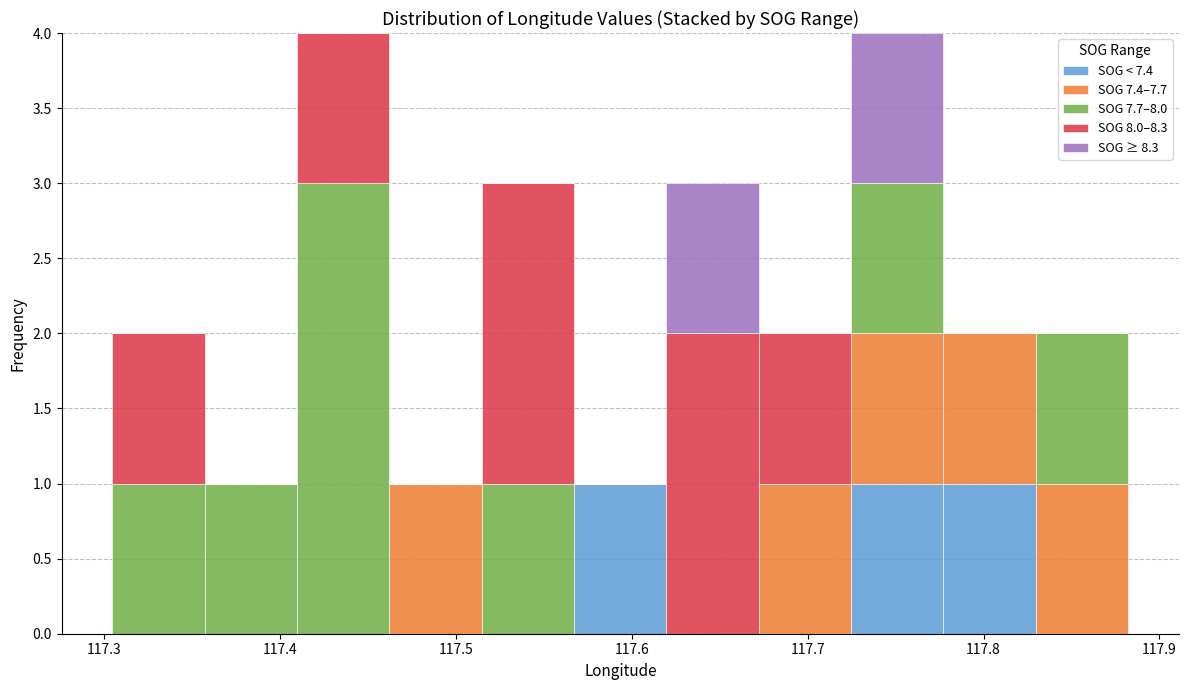

Reading left to right, list every stacked bar in this chart as the range it spans on the x-axis followed by its total height. Neither the bar edges nor the heights are printed on the chart, so give them approximately, as read against the axes.

117.30 to 117.36: 2
117.36 to 117.41: 1
117.41 to 117.46: 4
117.46 to 117.51: 1
117.51 to 117.57: 3
117.57 to 117.62: 1
117.62 to 117.67: 3
117.67 to 117.72: 2
117.72 to 117.78: 4
117.78 to 117.83: 2
117.83 to 117.88: 2